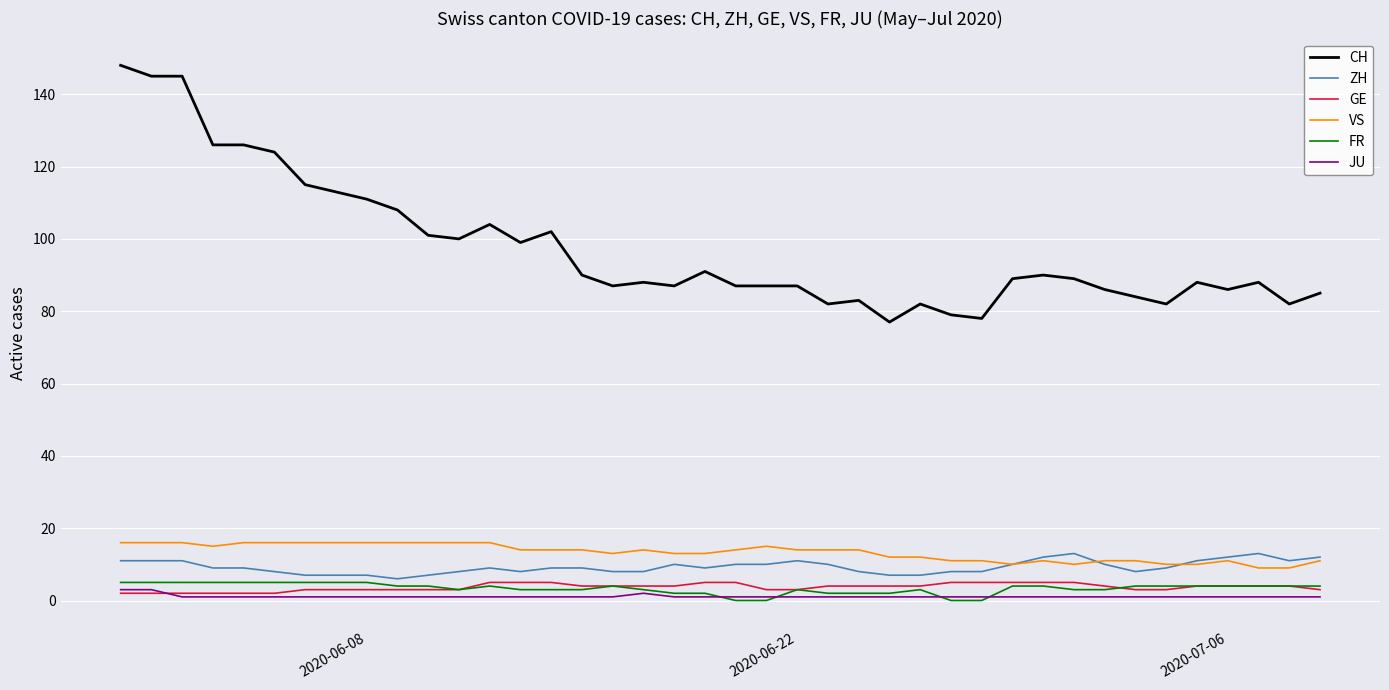

What is the difference between the second highest and minimum values in the ZH series?

7